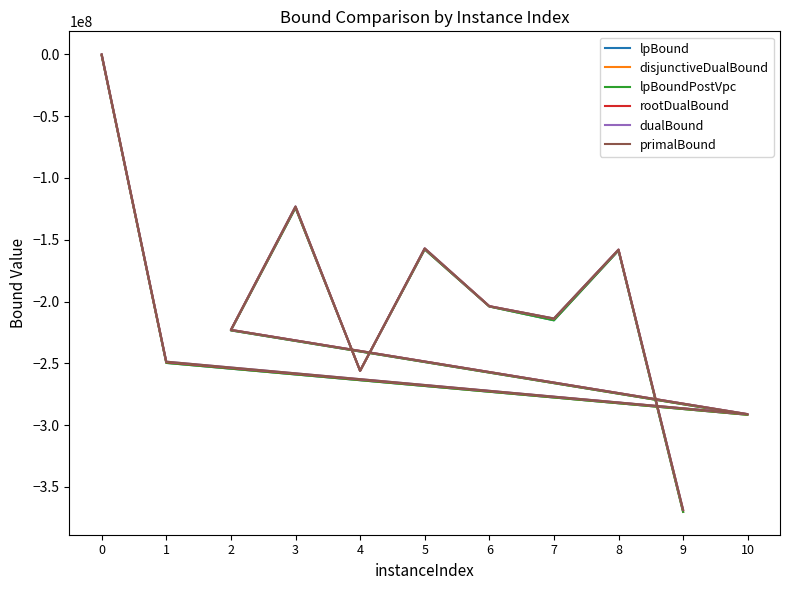

Is it true that lpBoundPostVpc equals -204026366.9 at 6?

True